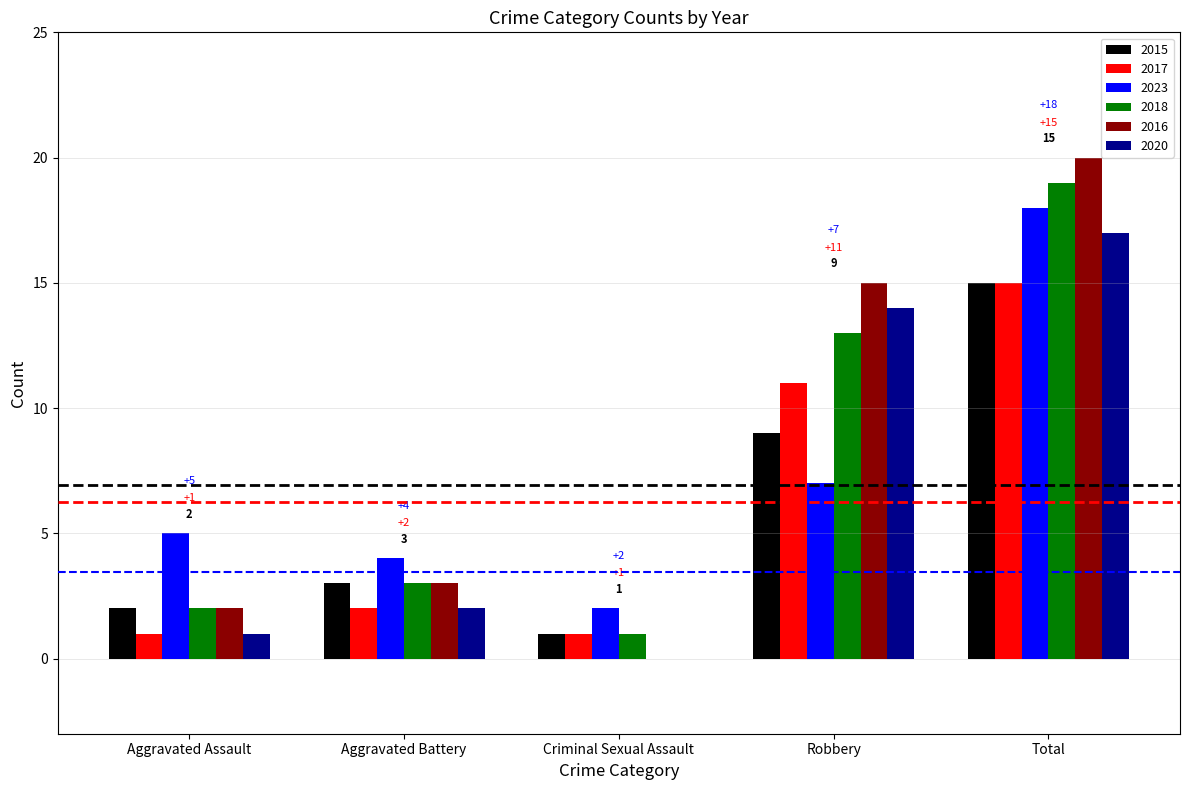

How many groups of bars are there?

5